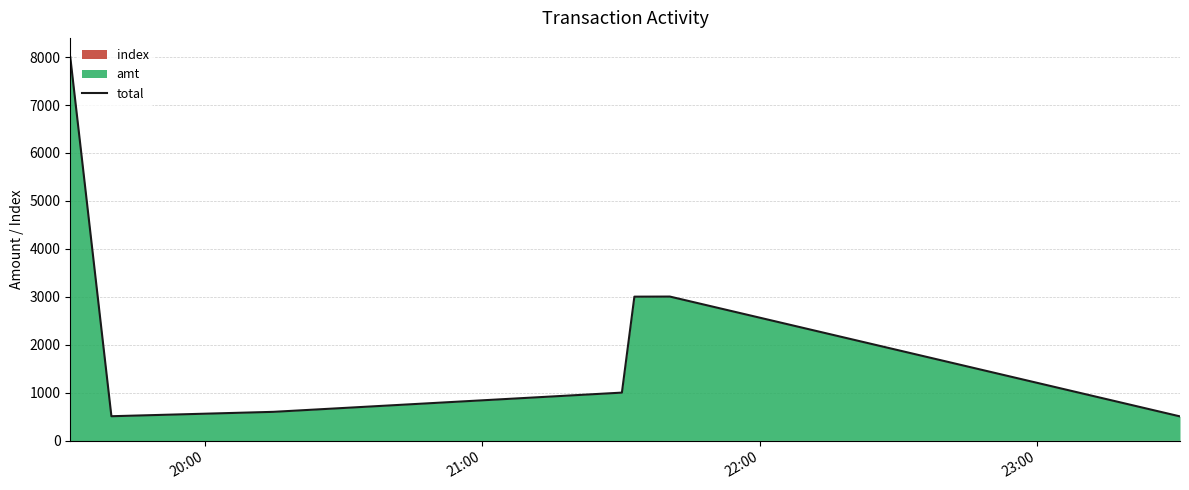

What is the minimum value shown in the chart?

507.0